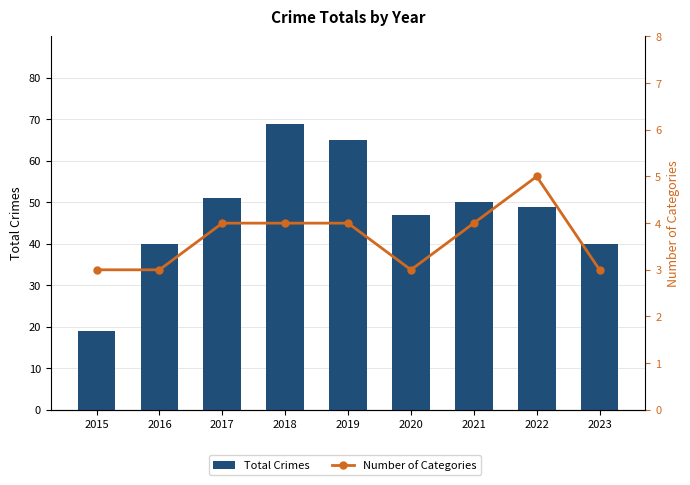

What is the difference between the maximum and minimum values in the Number of Categories series?

2